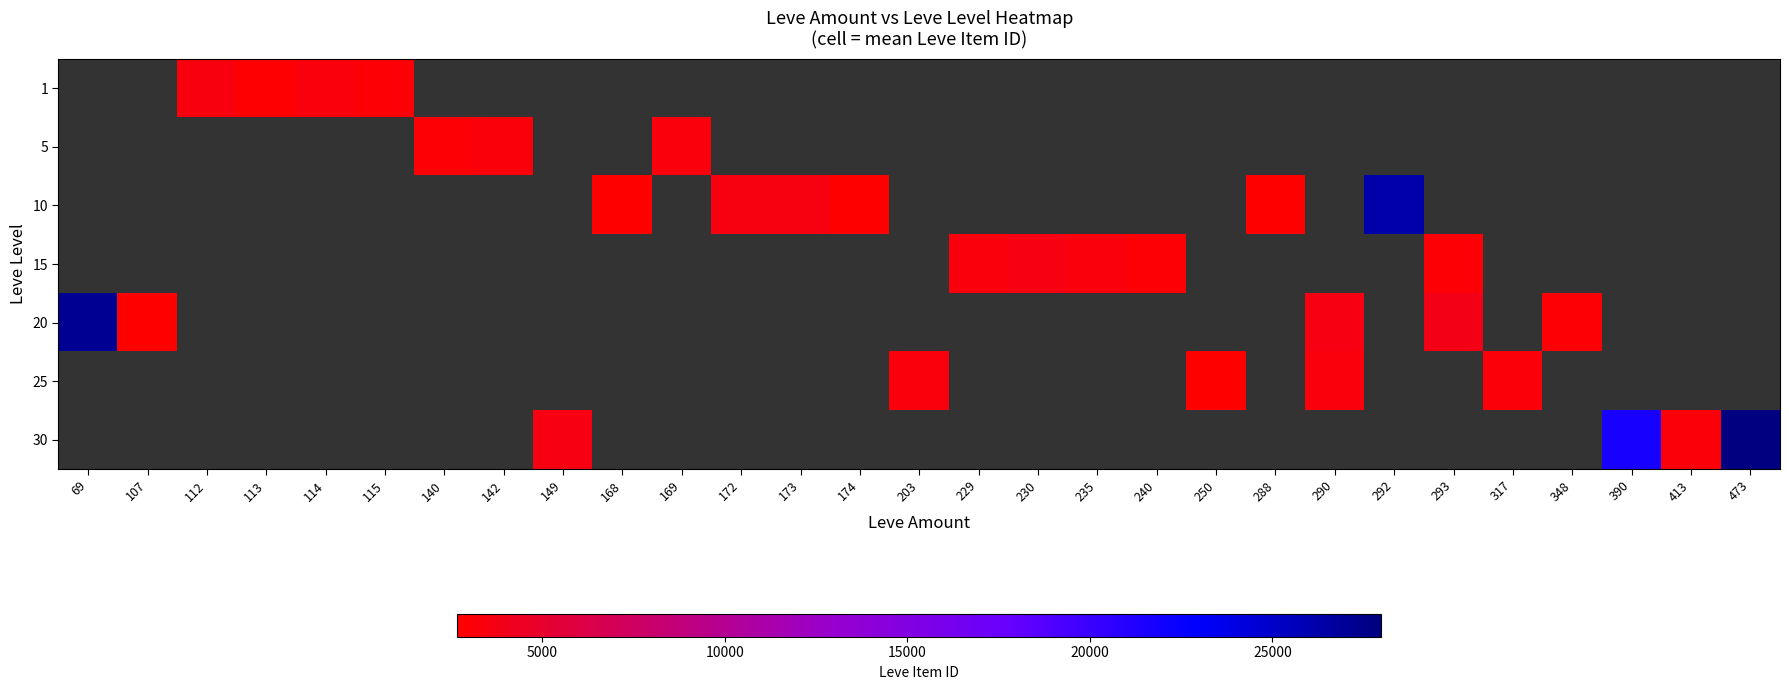

How many series are shown in this chart?

7